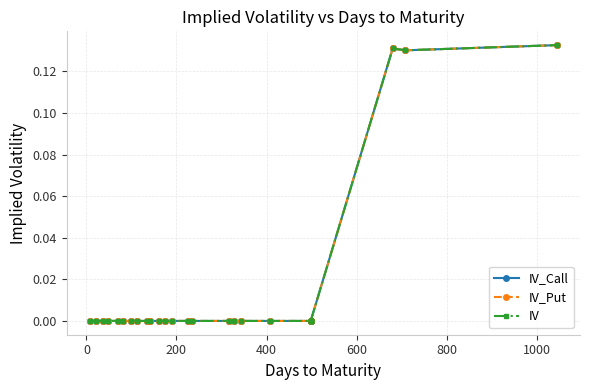

Is the value of IV at 12 greater than the value of IV_Put at 0?

No